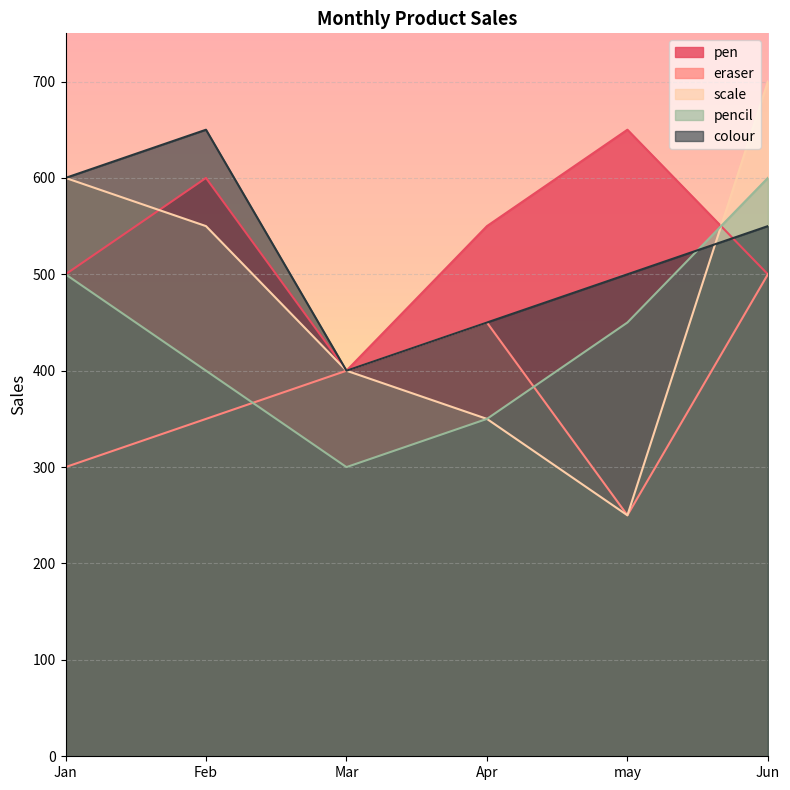

Rank the series at Jun from highest to lowest value.

scale, pencil, colour, pen, eraser